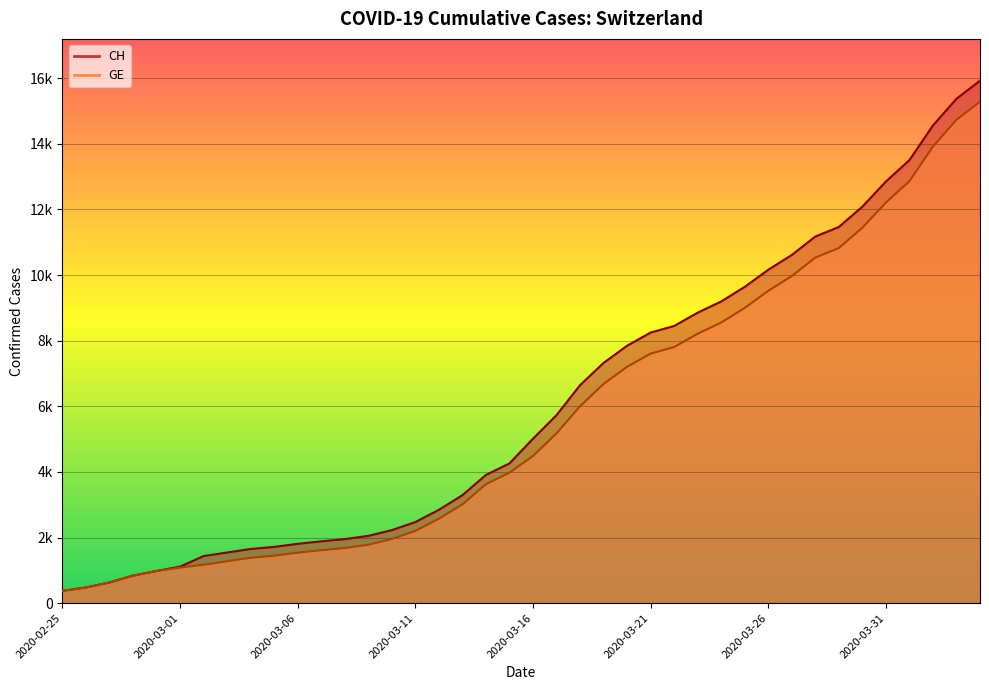

True or false: GE and CH intersect in this chart.

False